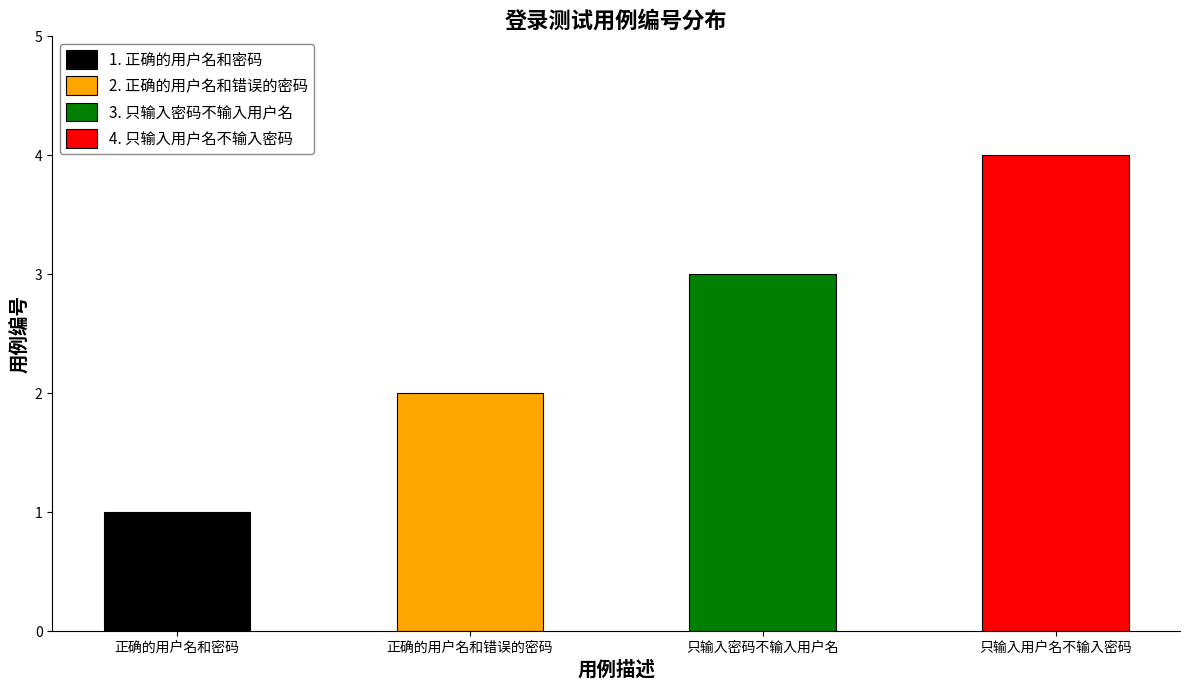

Count the number of values greater than 3.

1